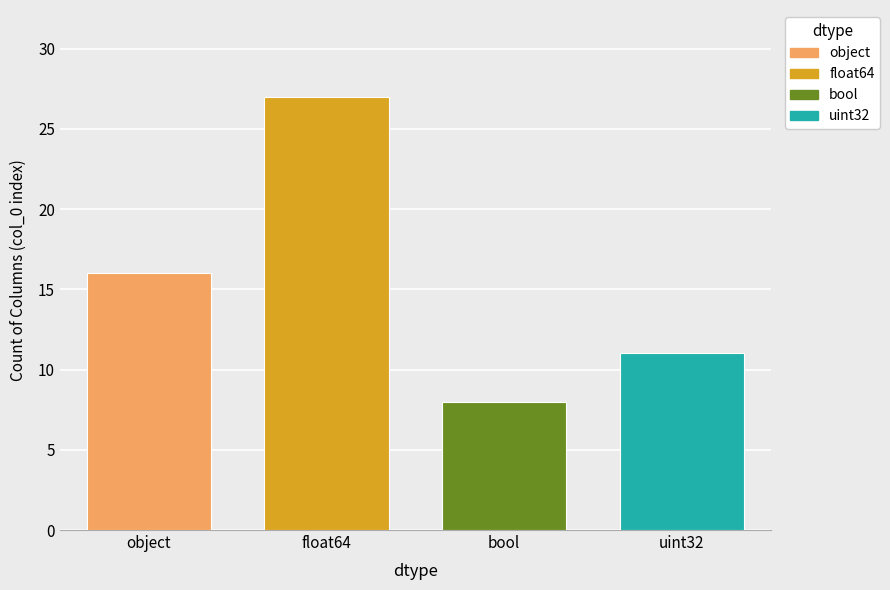

List the series in order of their overall mean, highest first.

float64, object, uint32, bool